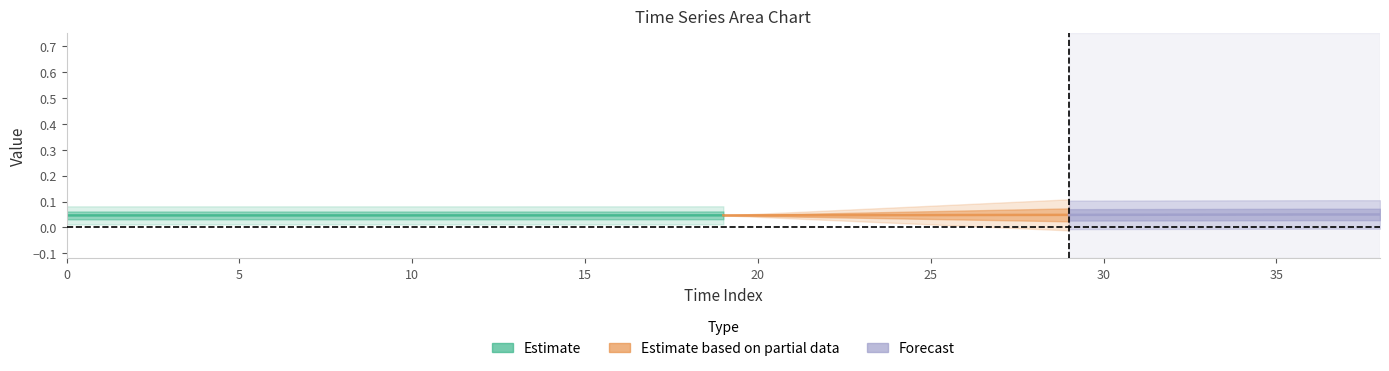

The z series shows 0.1 at 10. True or false?

False